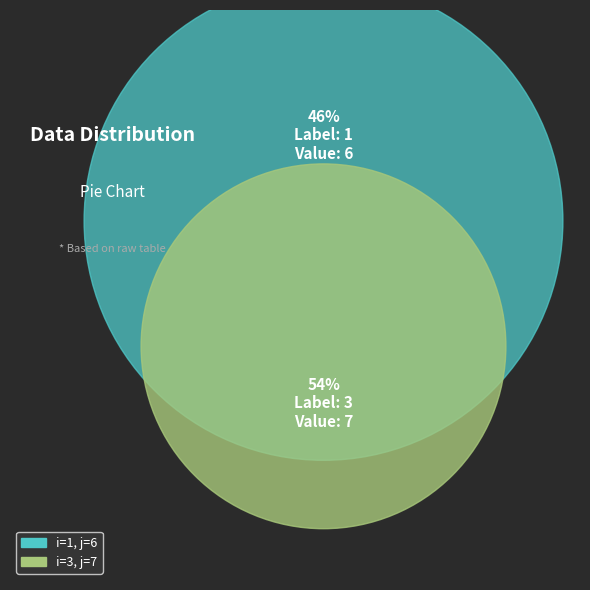

To the nearest percent, what is the difference between the 3 and 1 slice percentages?

8%